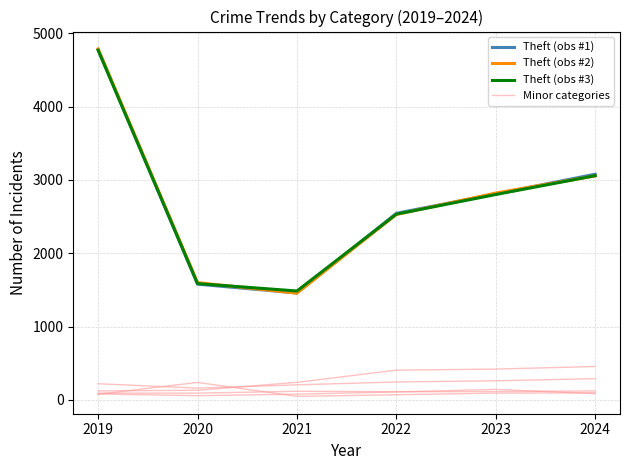

Is this an area chart (filled region under the line)?

No